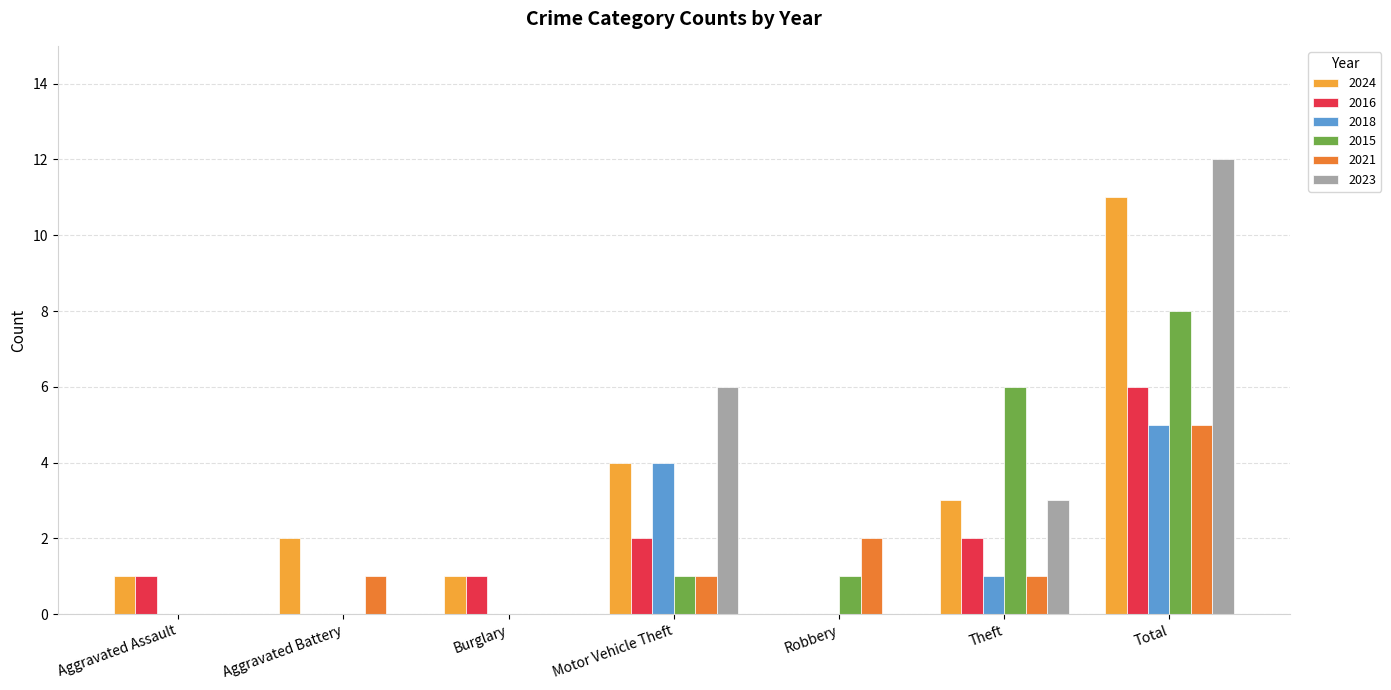

What value does the 2018 series have at Total?

5